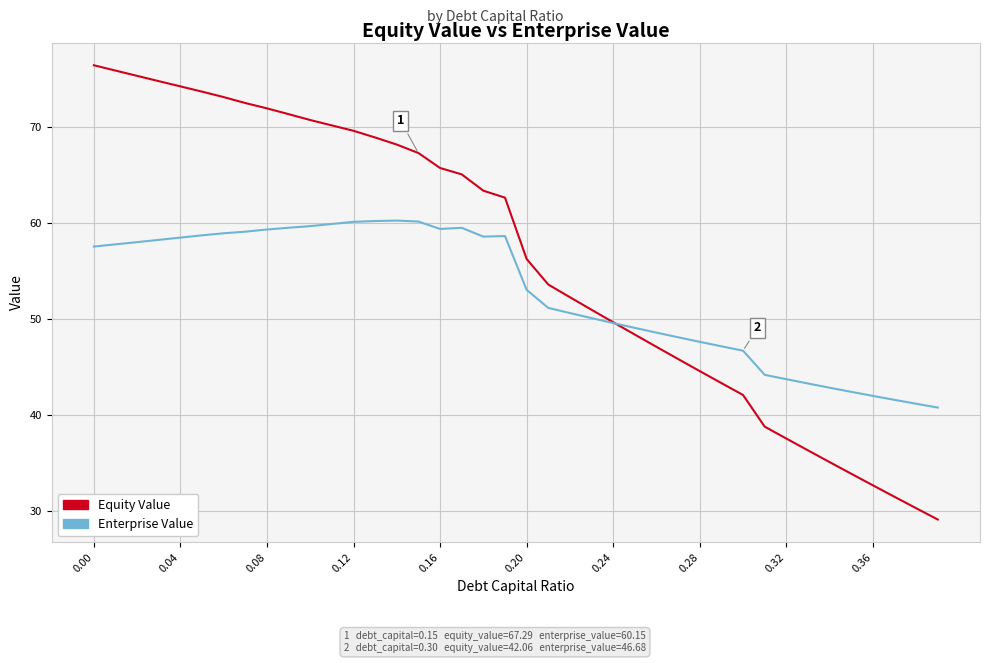

Which series has the largest total across all categories?

Equity Value